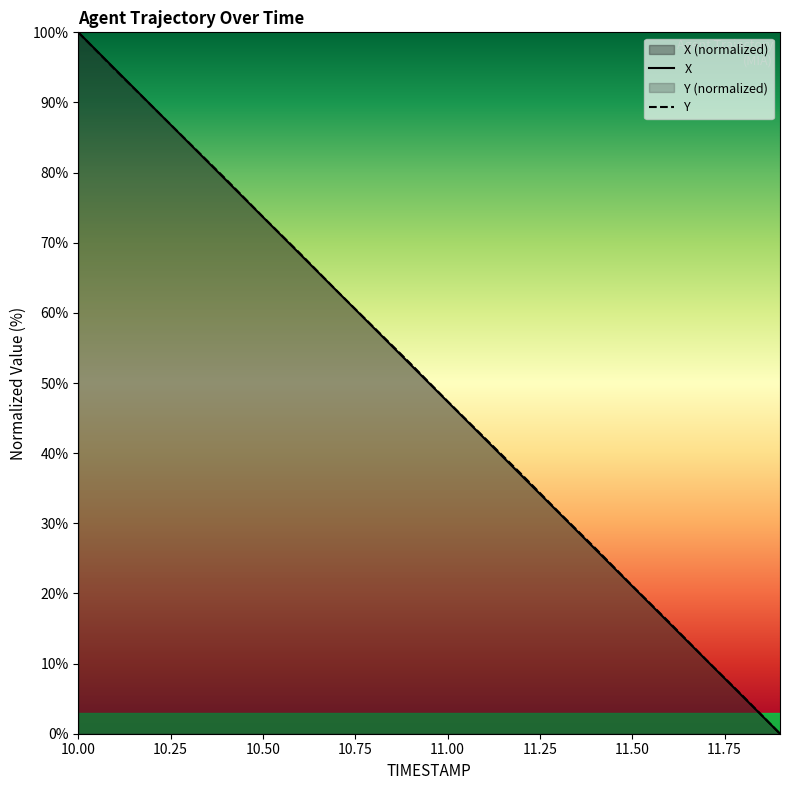

Is it true that Y equals 11.8 at 11.50?

False